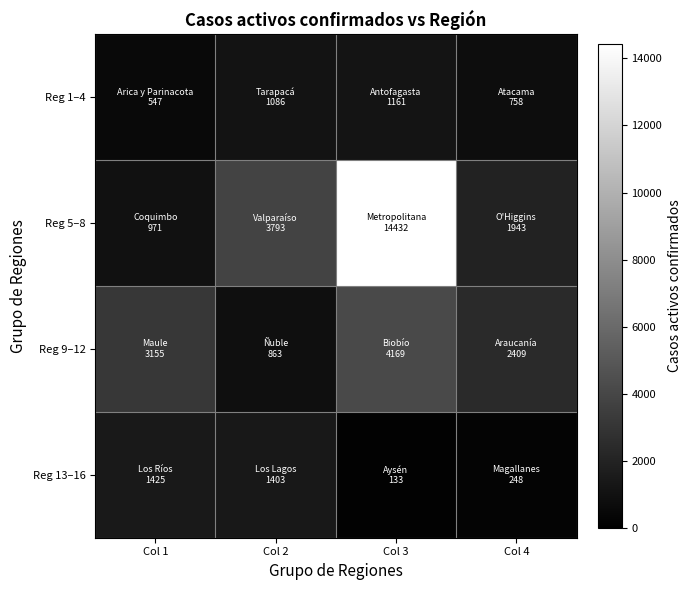

Which series has the largest total across all categories?

Reg 5–8